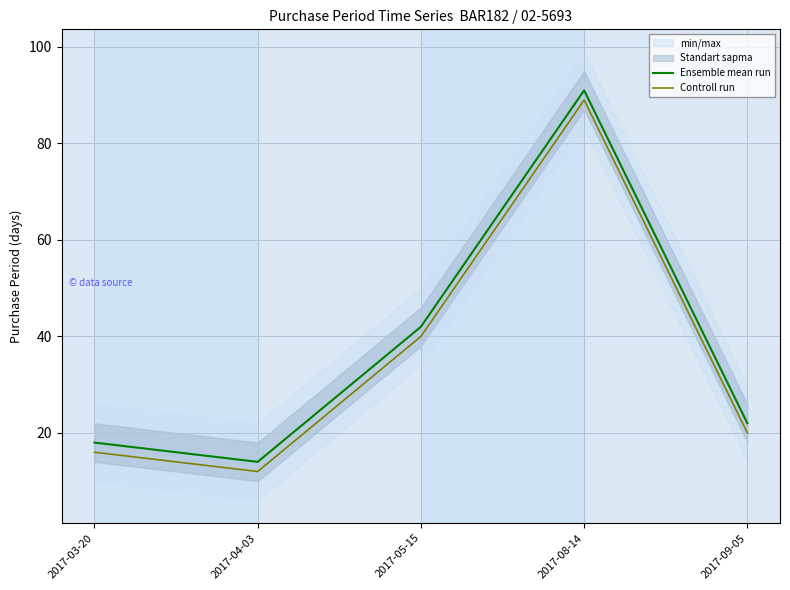

How many interior local peaks does the Ensemble mean run series have?

1